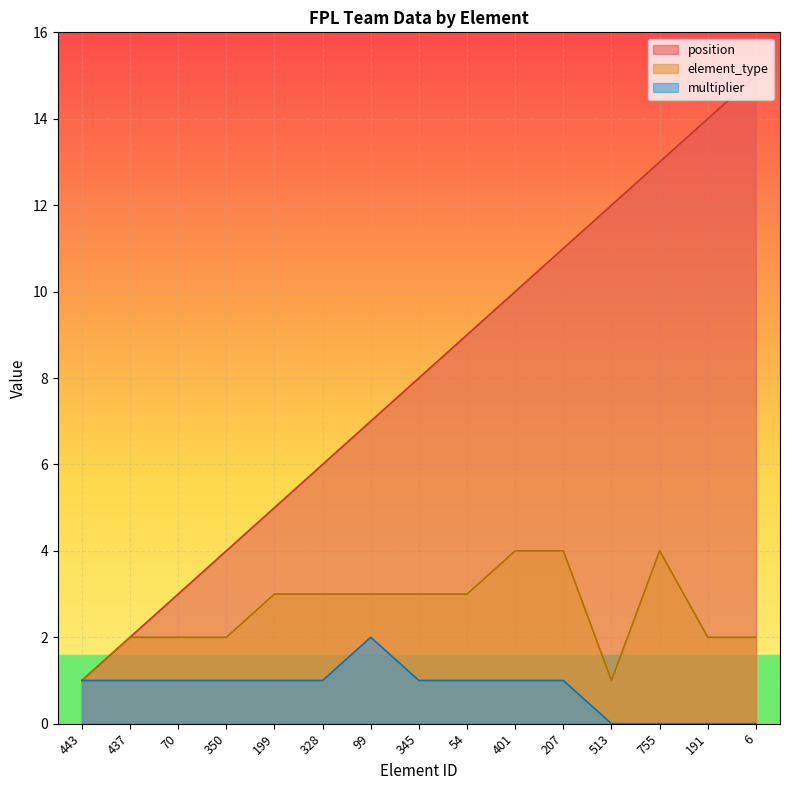

What is the sum of the position values at 99 and 437?

9